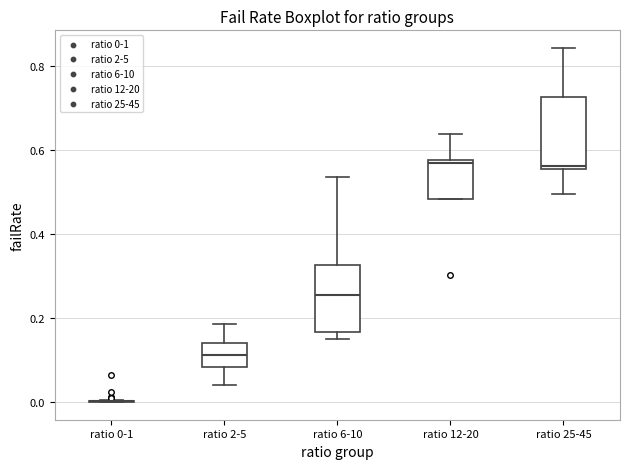

Reading left to right, transcribe this box plot: for each box, give where its median line is, the range the box spans, and where its two whiskers end, as read against the y-axis. The values are not printed on the chart, so give them approximately, as read against the axis.

ratio 0-1: box collapsed to a line at 0.00, whiskers 0.00 to 0.00
ratio 2-5: median 0.12, box 0.08 to 0.14, whiskers 0.04 to 0.18
ratio 6-10: median 0.26, box 0.16 to 0.32, whiskers 0.16 (just below the box's lower edge) to 0.54
ratio 12-20: median 0.56, box 0.48 to 0.58, whiskers 0.48 to 0.64
ratio 25-45: median 0.56 (just above the box's lower edge), box 0.56 to 0.72, whiskers 0.50 to 0.84